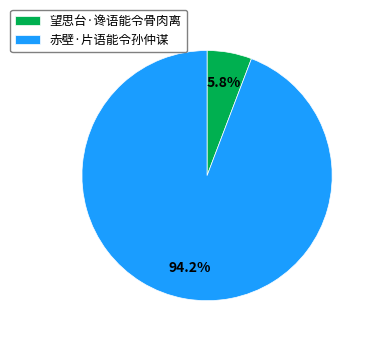

Count the number of slices in the pie.

2